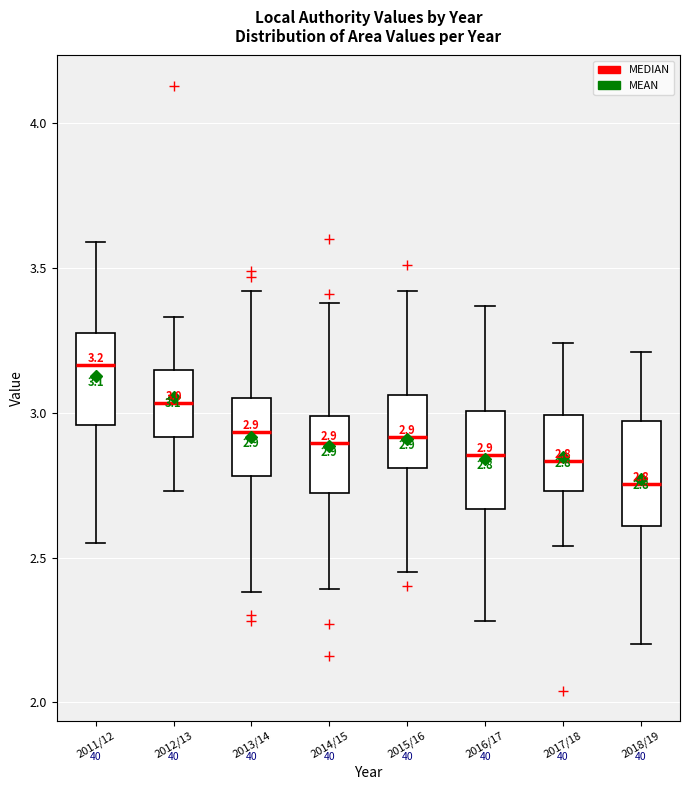

Which box has the highest median line?

2011/12